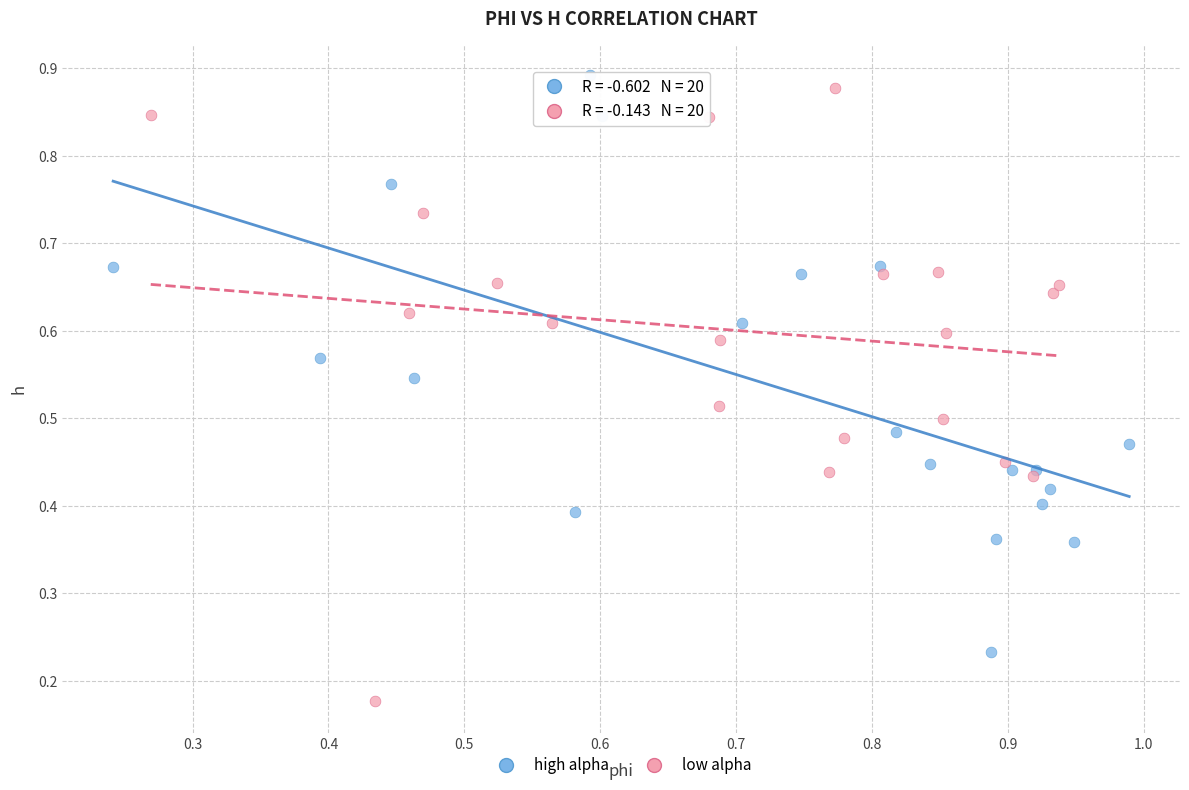

Which series reaches the minimum Y coordinate?

low alpha